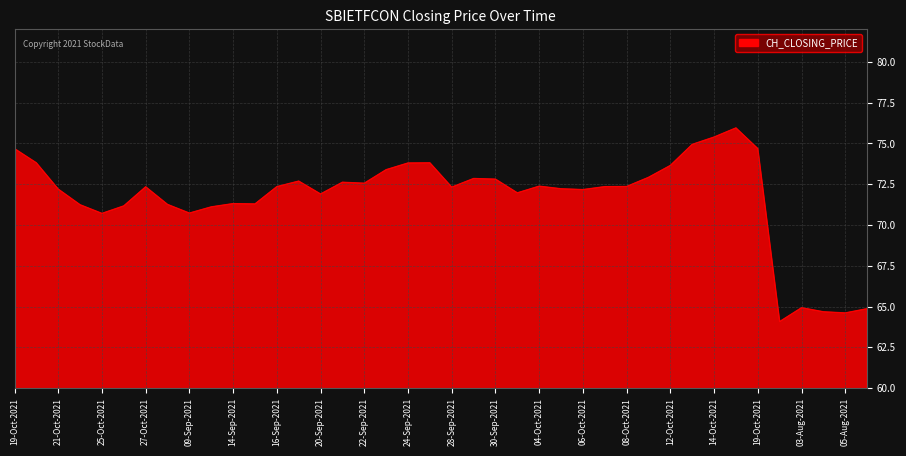

Count the number of categories in the chart.

40